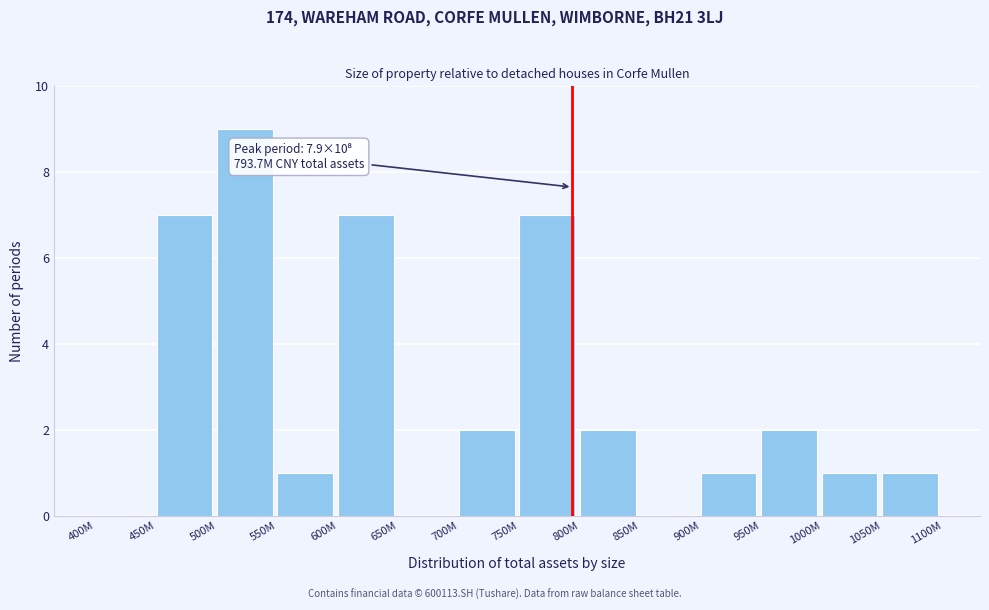

Reading left to right, list all the values displayed in this chart.

400M=0	450M=7	500M=9	550M=1	600M=7	650M=0	700M=2	750M=7	800M=2	850M=0	900M=1	950M=2	1000M=1	1050M=1